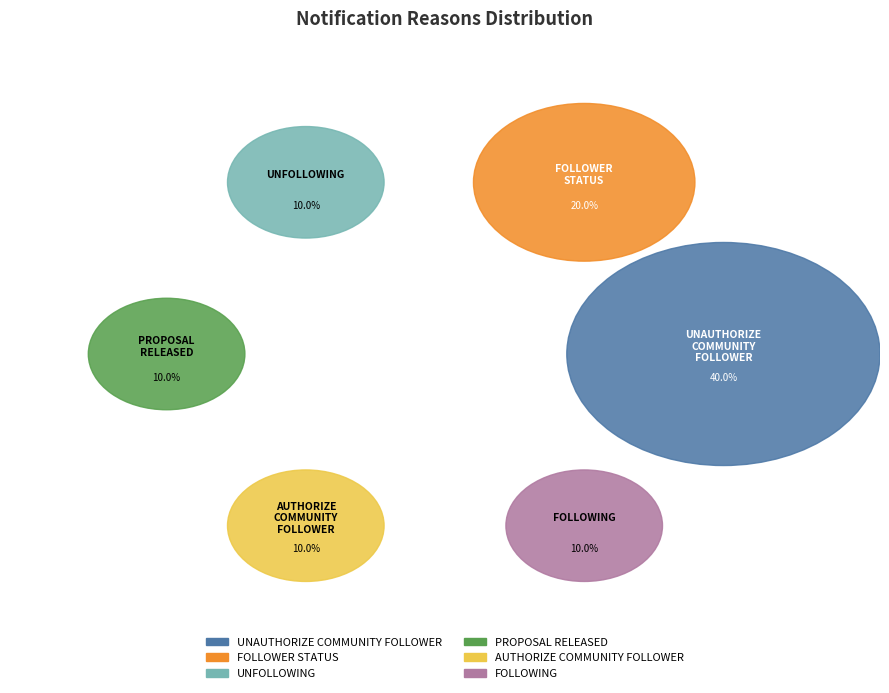

How many segments does this pie chart have?

6